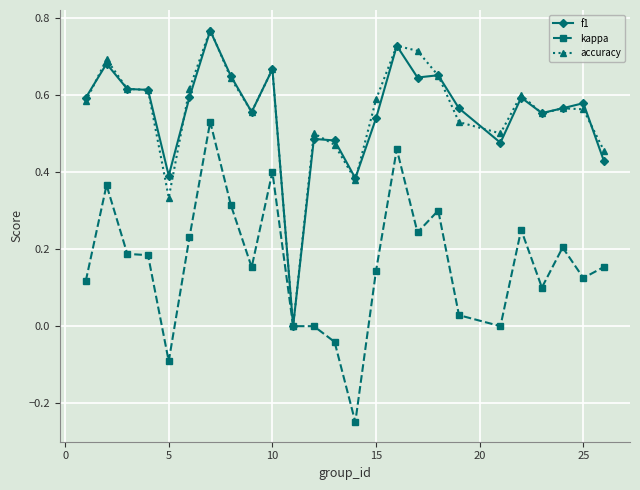

True or false: f1 has more than 1 interior local peaks.

True